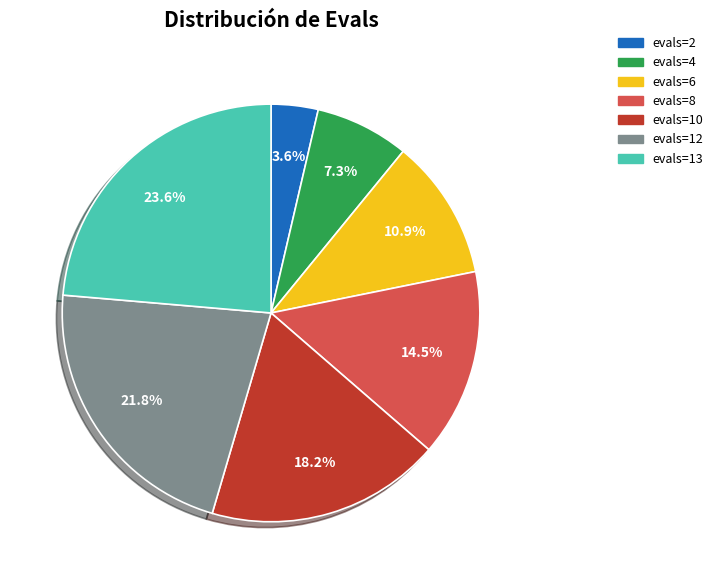

Does any single category account for the majority?

No